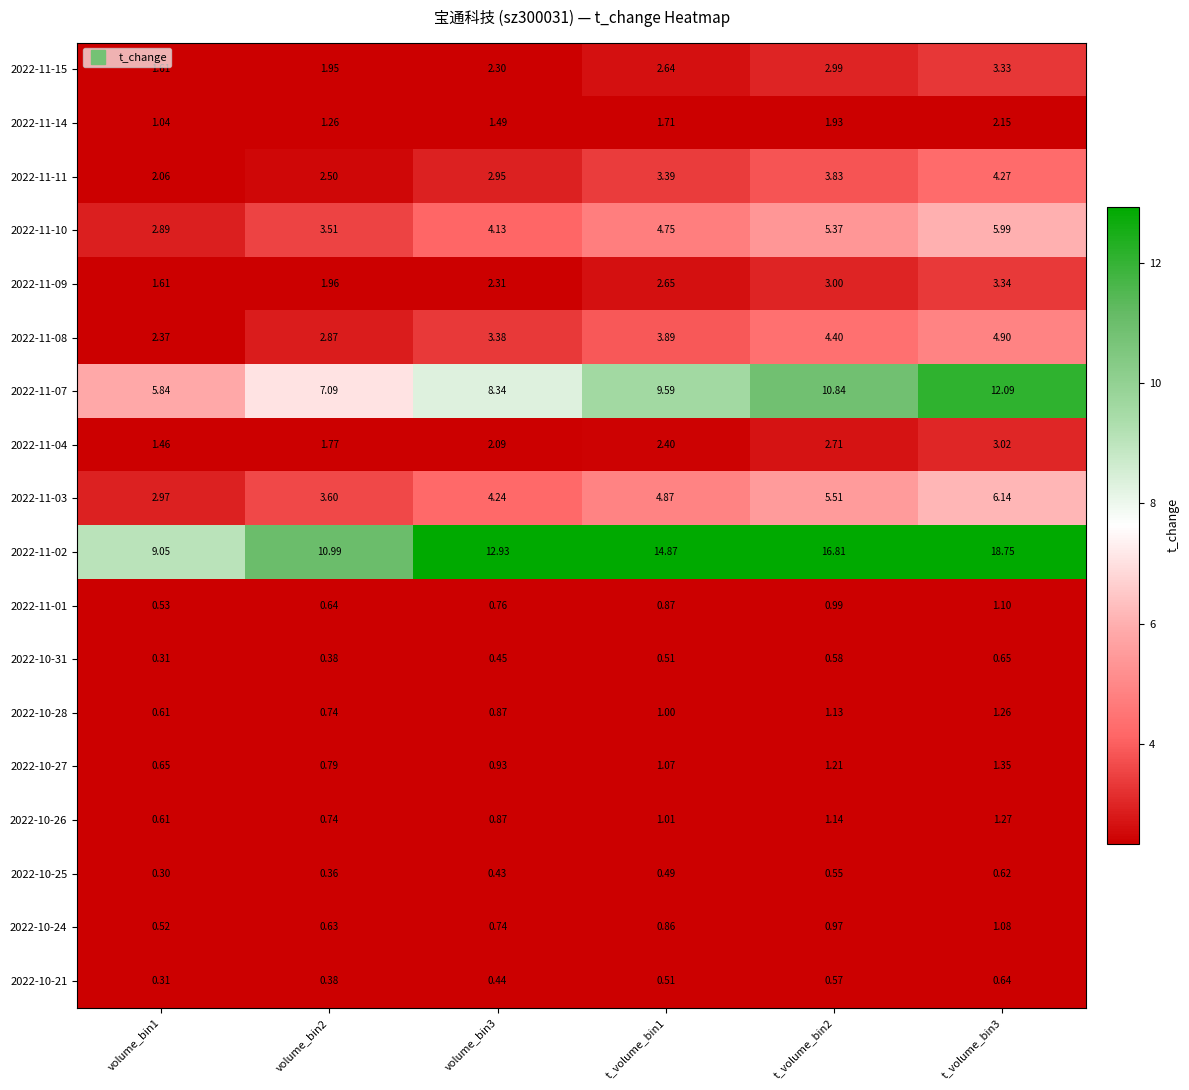

At how many categories does at least one series exceed 17?

1